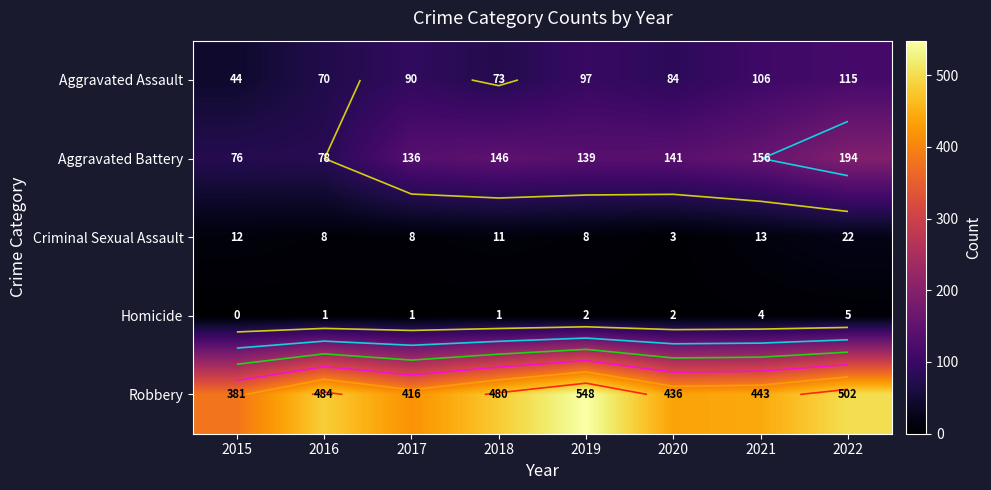

The value of Criminal Sexual Assault at 2022 is 34. True or false?

False